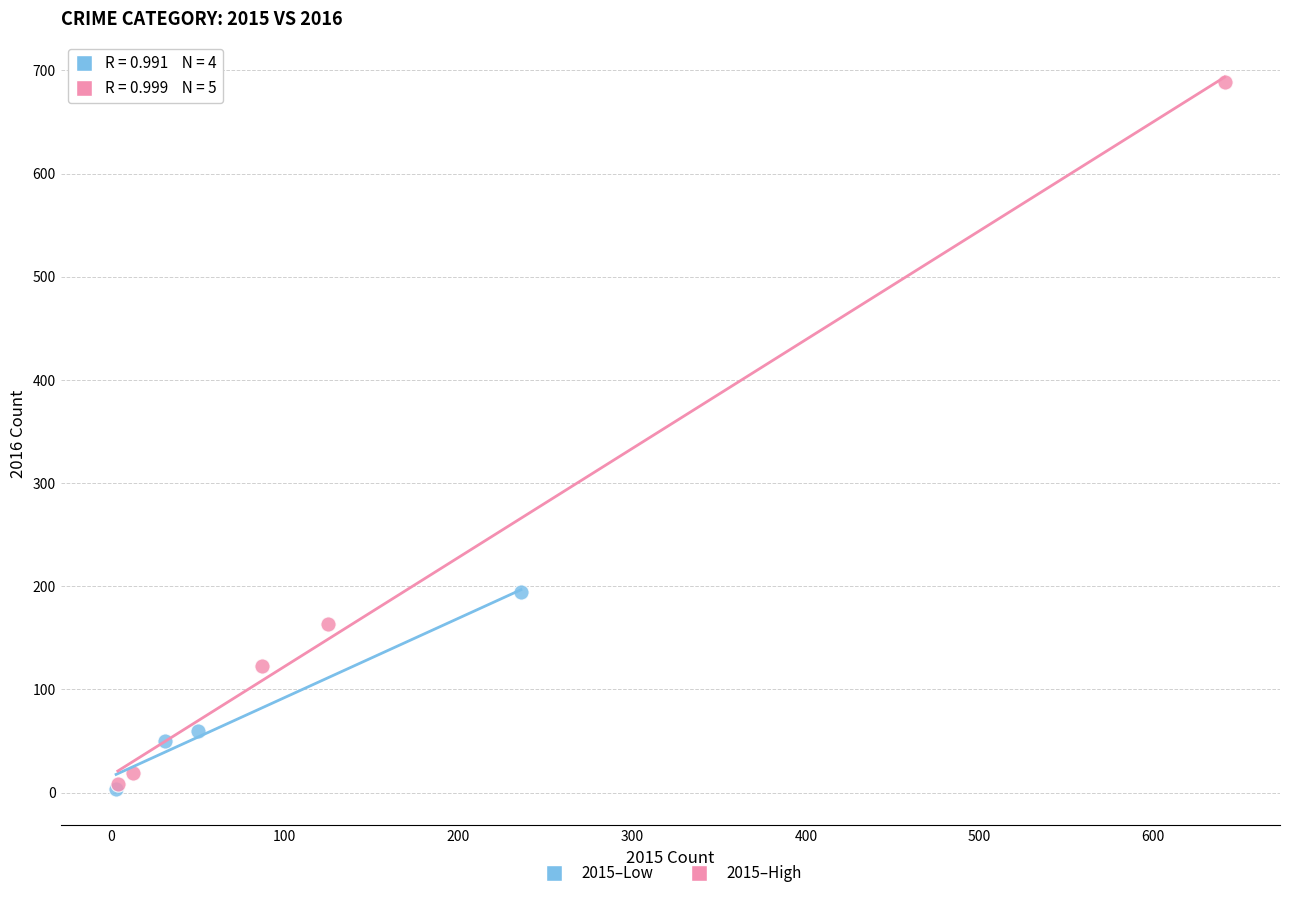

Which series has the largest Y range (max minus min)?

2015–High